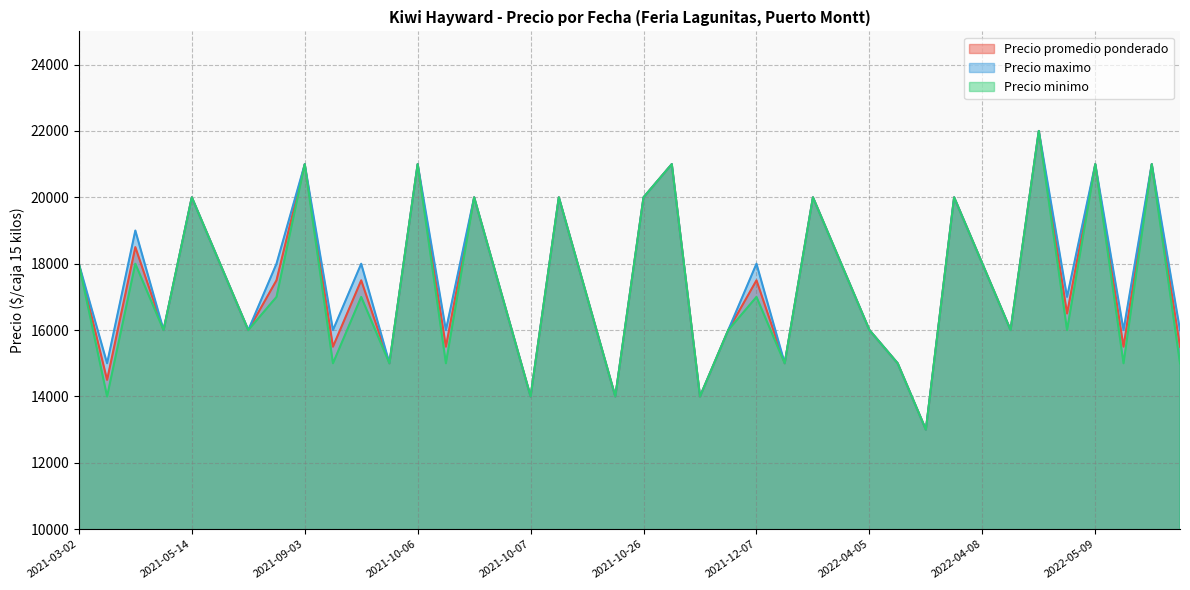

What is the label of the 33rd point from the left?

2022-04-08